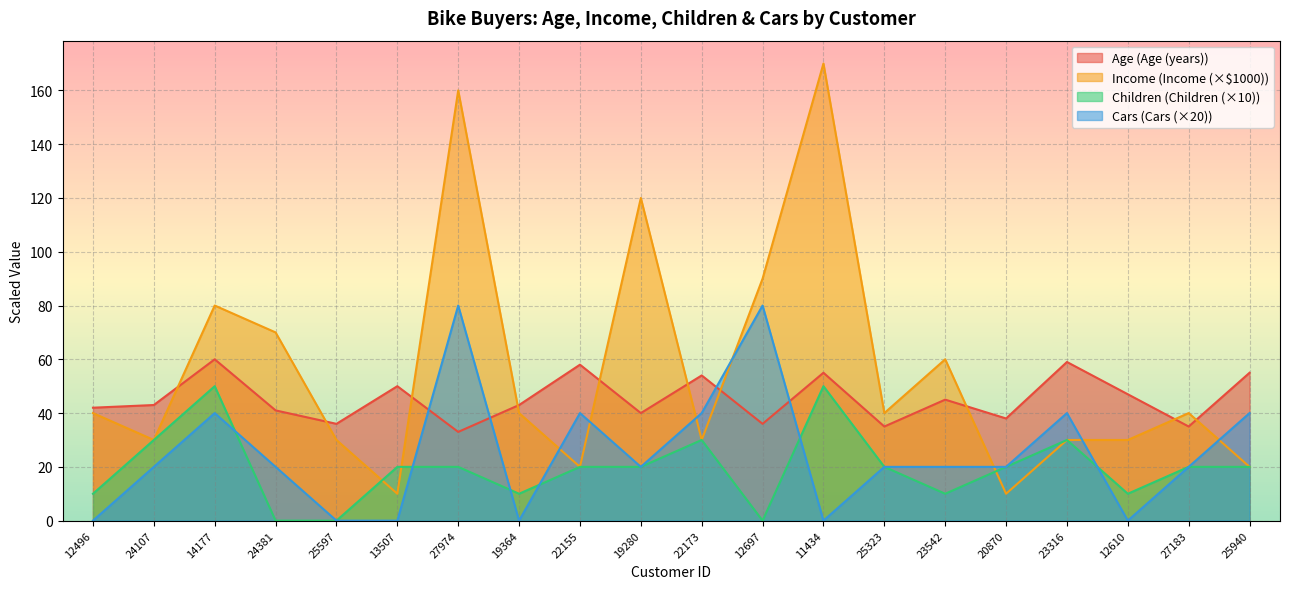

What is the sum of the Cars values at 24381 and 12610?

20